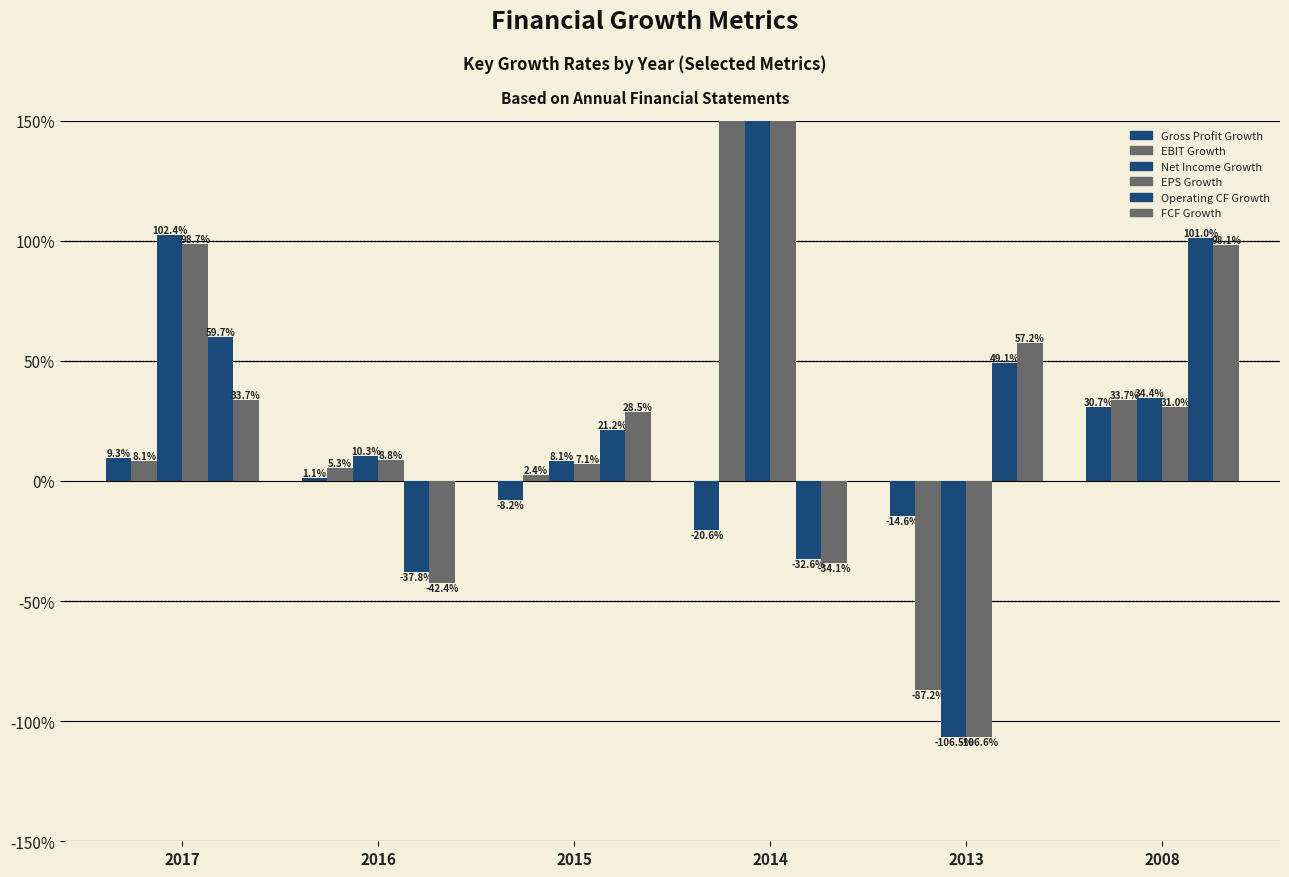

What is the difference between the maximum and minimum values in the Gross Profit Growth series?

0.5